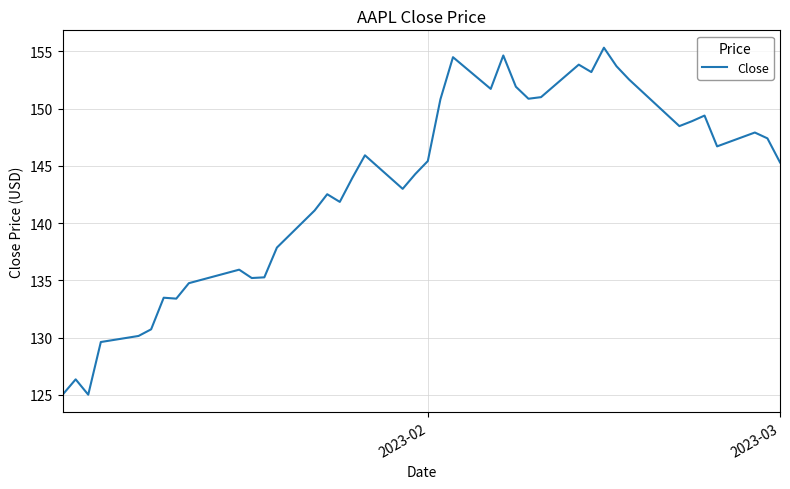

How many values are below 145?

19